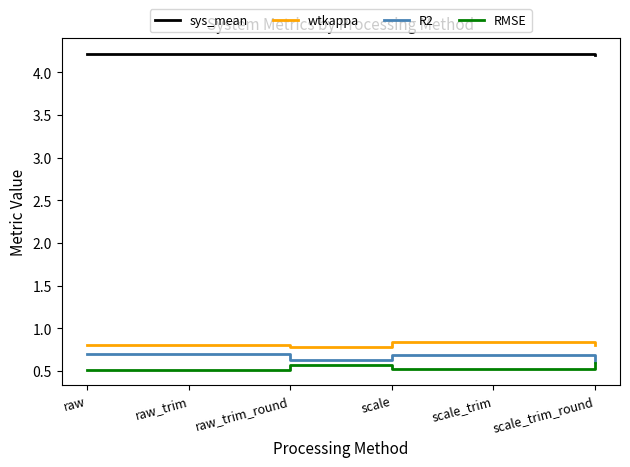

Reading left to right, what are all the values shown in this chart?

sys_mean: raw=4.2	raw_trim=4.2	raw_trim_round=4.2	scale=4.2	scale_trim=4.2	scale_trim_round=4.2
wtkappa: raw=0.8	raw_trim=0.8	raw_trim_round=0.8	scale=0.8	scale_trim=0.8	scale_trim_round=0.8
R2: raw=0.7	raw_trim=0.7	raw_trim_round=0.6	scale=0.7	scale_trim=0.7	scale_trim_round=0.6
RMSE: raw=0.5	raw_trim=0.5	raw_trim_round=0.6	scale=0.5	scale_trim=0.5	scale_trim_round=0.6